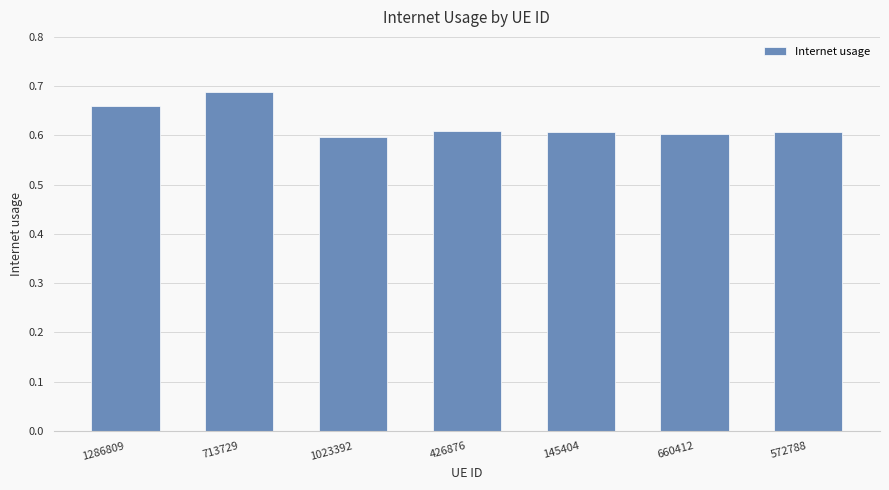

Which label corresponds to the largest value in the chart?

713729